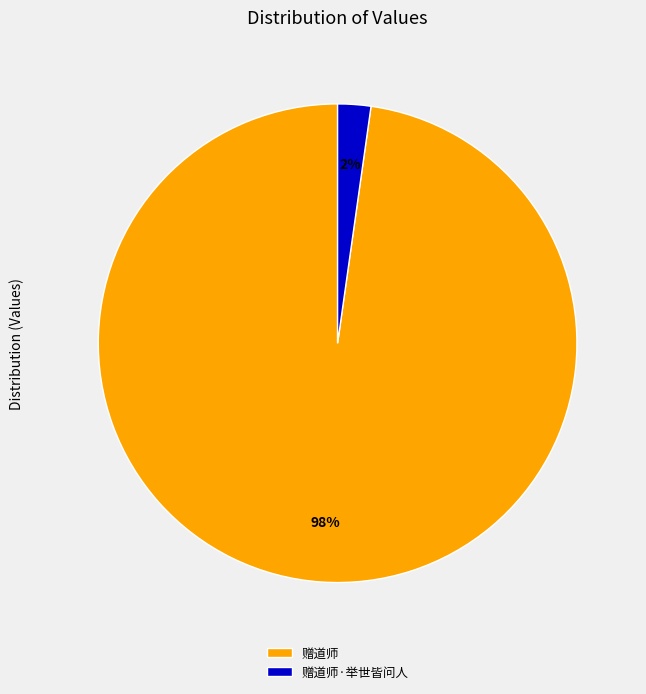

Is 赠道师·举世皆问人 the majority of the pie?

No